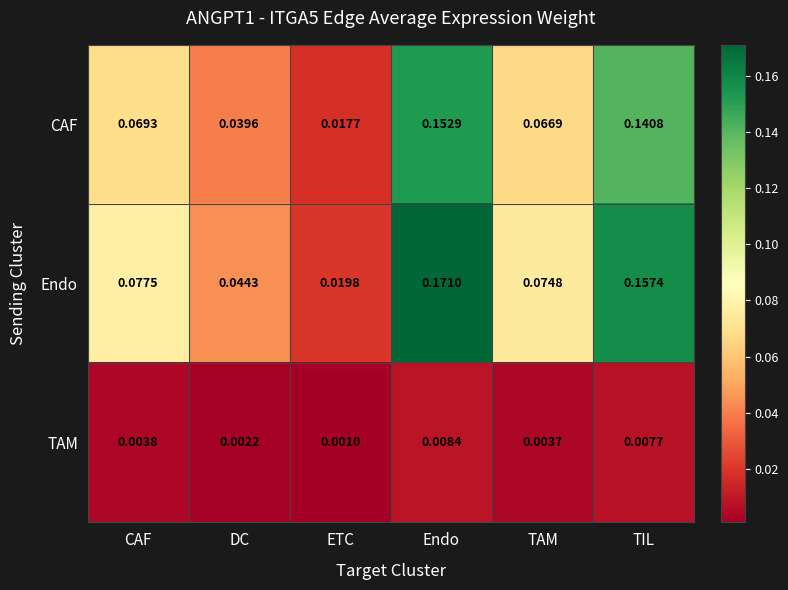

Which series changed the most between Endo and TAM?

Endo